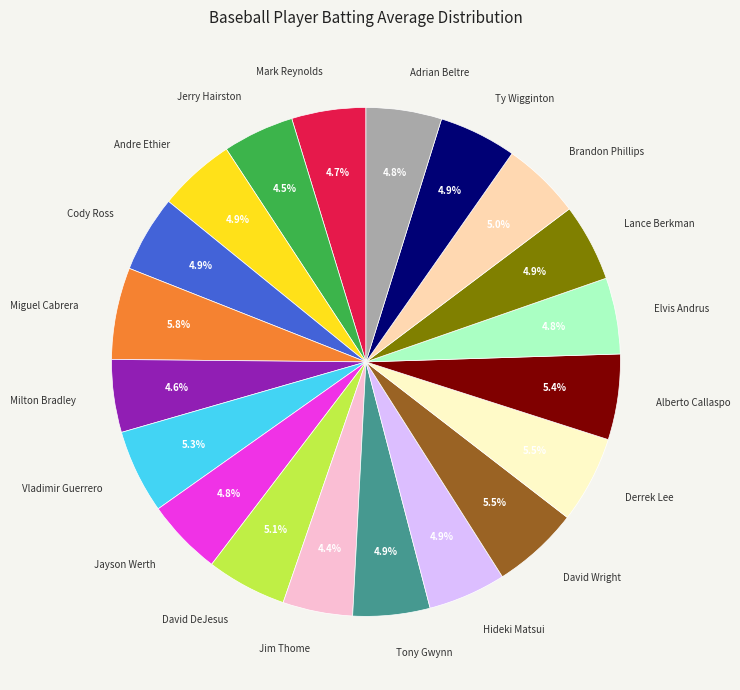

How many segments does this pie chart have?

20